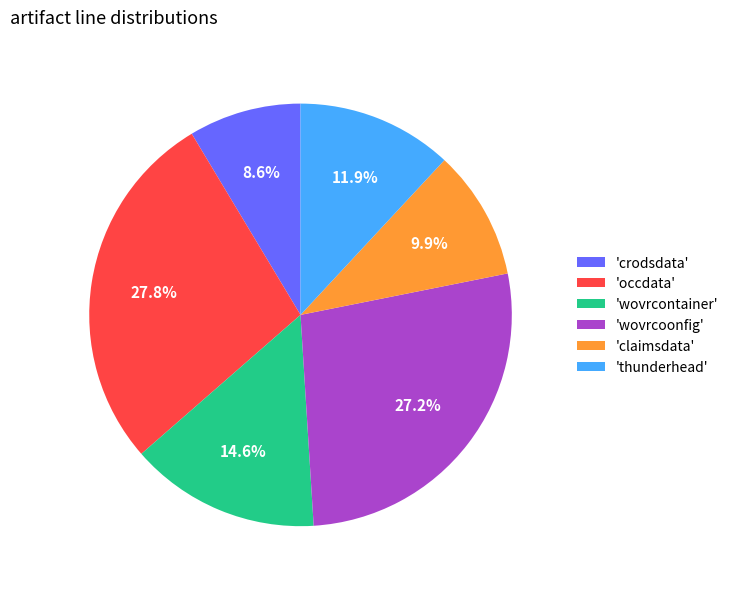

Which has a higher value, 'crodsdata' or 'occdata'?

'occdata'